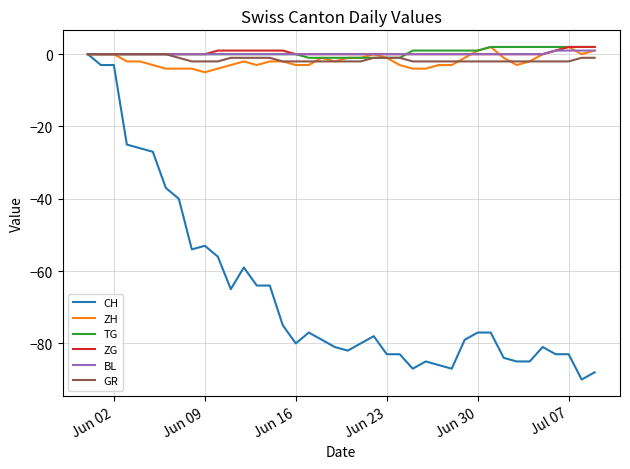

What is the highest value of the BL series?

1